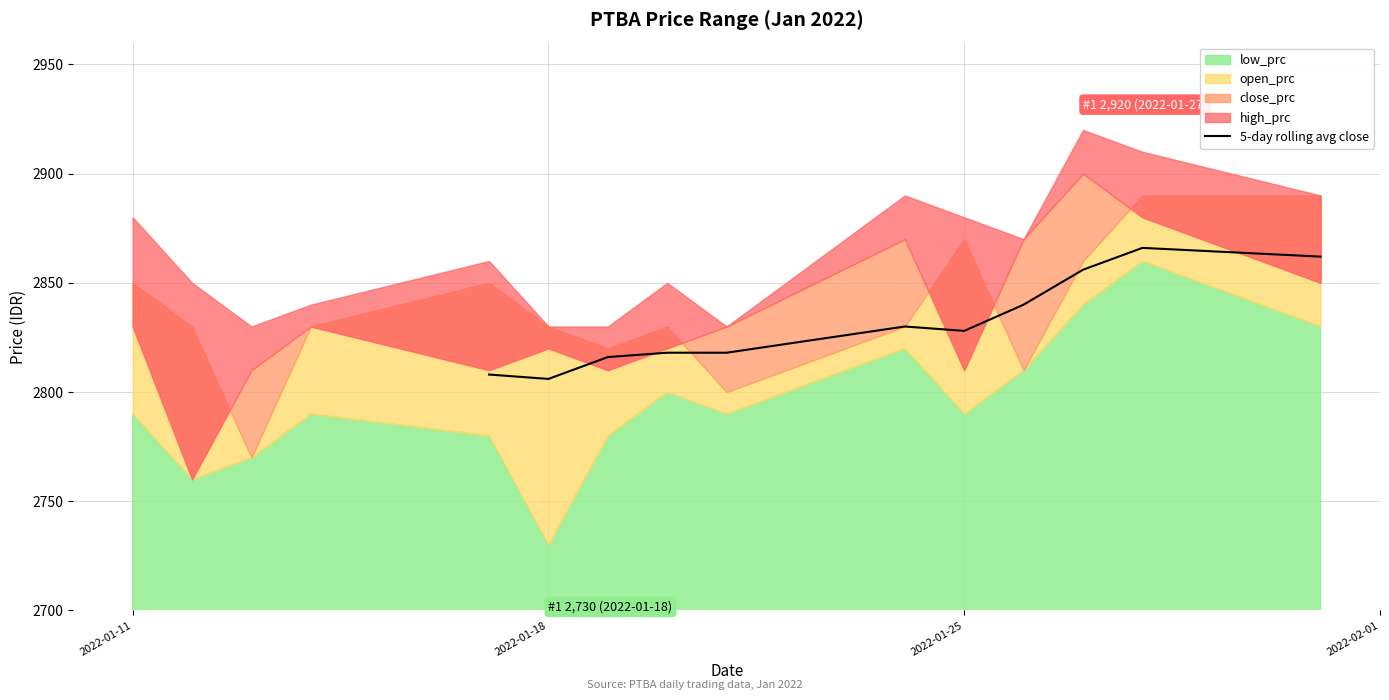

The 5-day rolling avg close series shows 2806 at 2022-01-18. True or false?

True